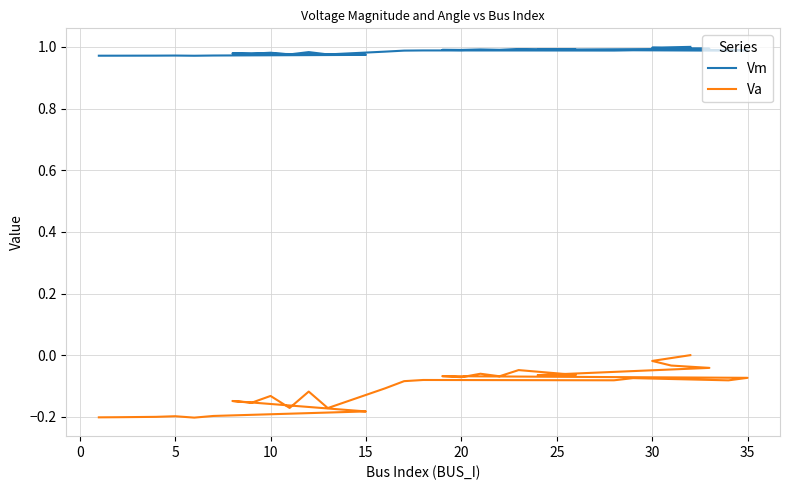

Between 13 and 15, which series saw the biggest shift?

Va